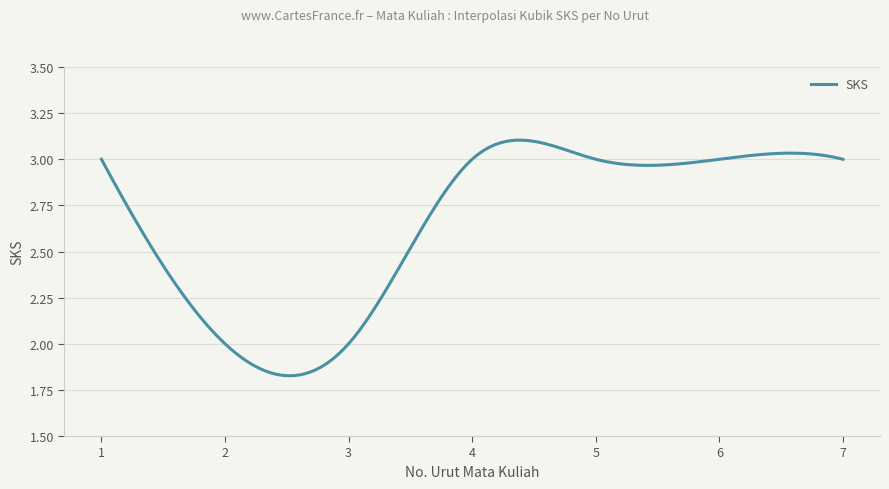

What is the difference between the maximum and minimum values?

1.3